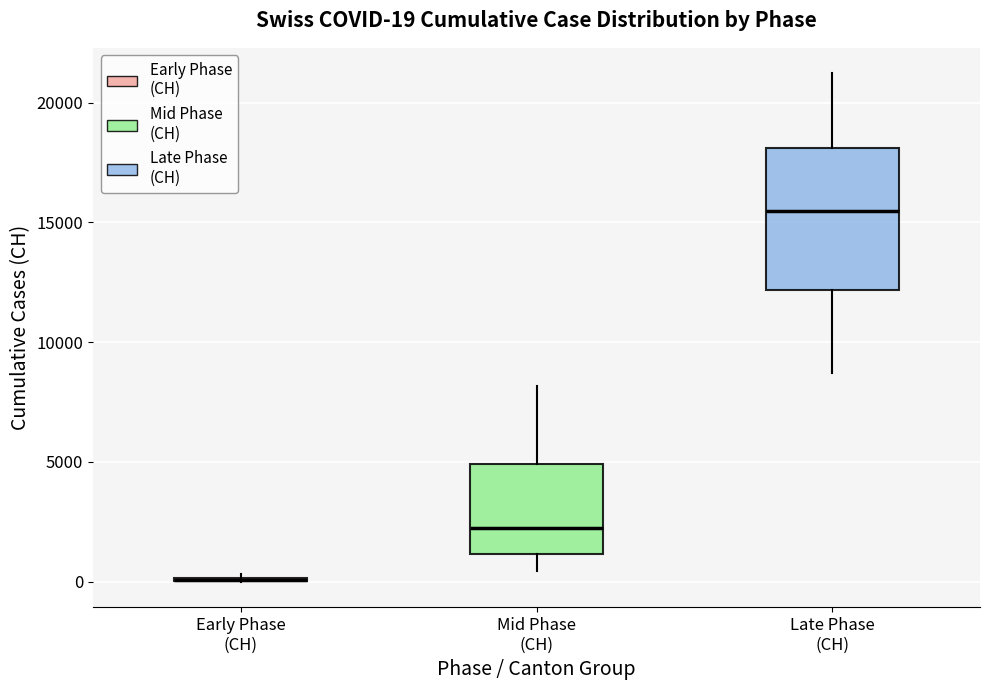

Which box is the tallest, from its lower edge to its upper edge?

Late Phase (CH)